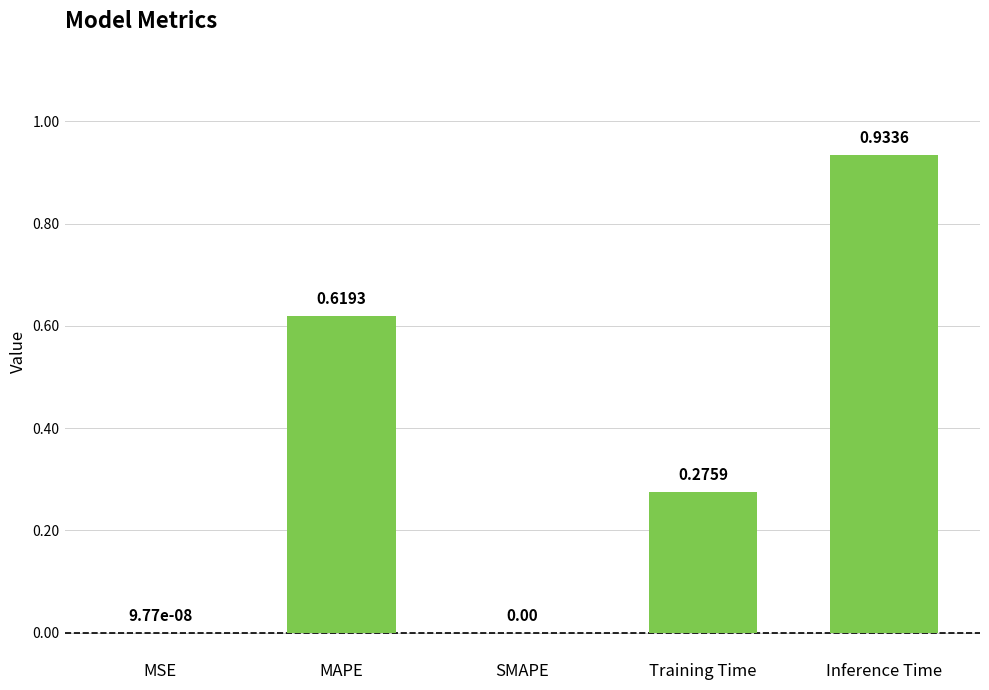

Count the number of categories in the chart.

5